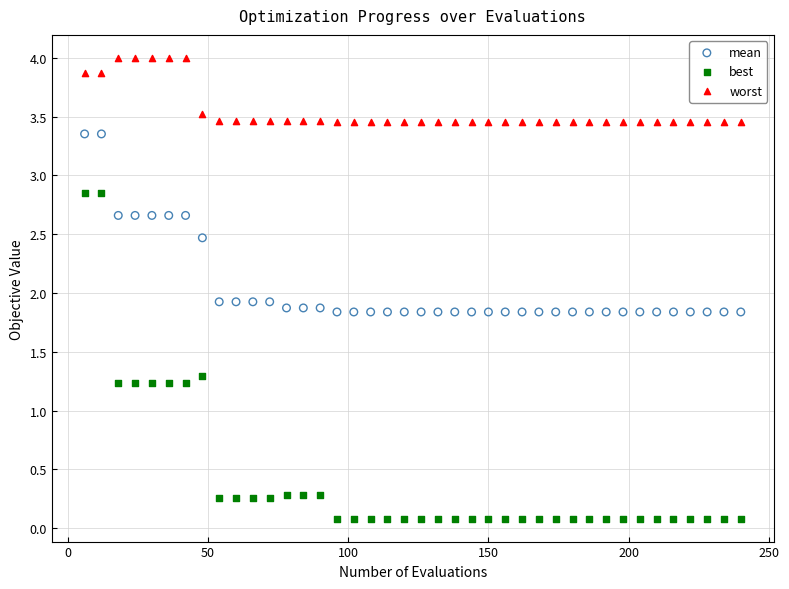

Across all data points, what is the range of X values (max minus min)?

234.0